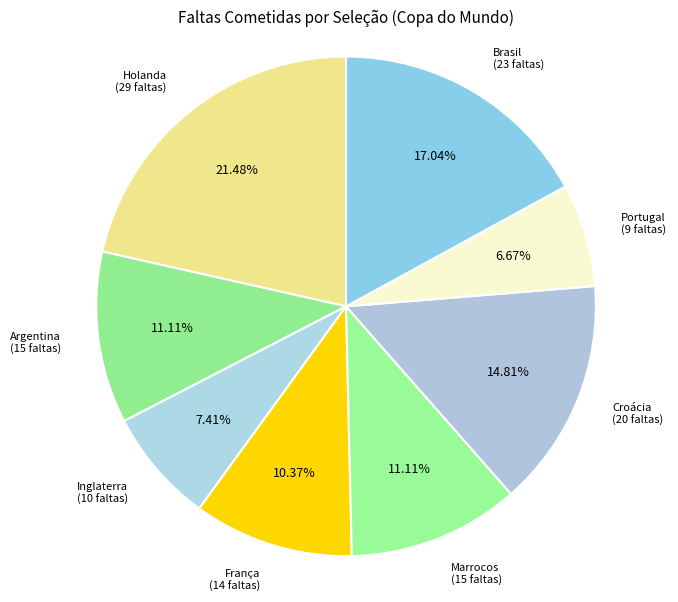

To the nearest percent, what is the difference between the Croácia and França slice percentages?

4%